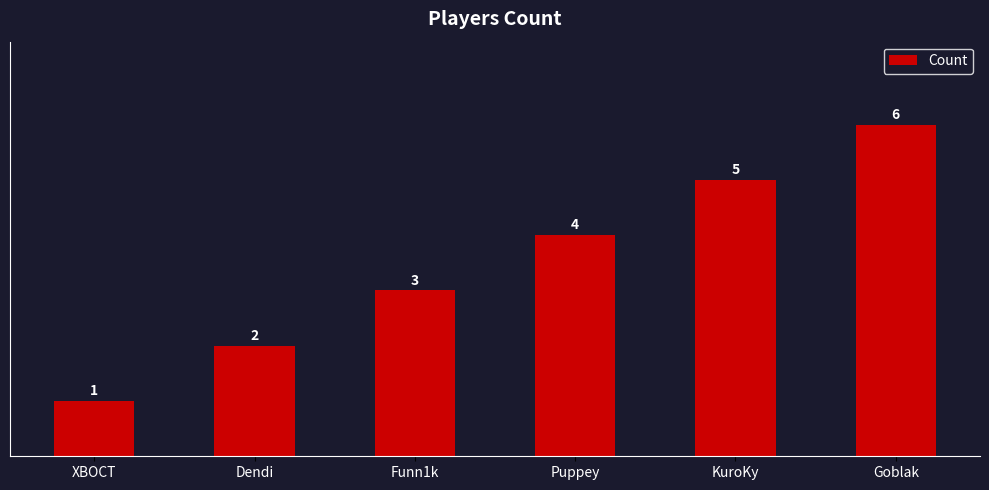

Reading left to right, transcribe all the data shown in this chart.

XBOCT=1	Dendi=2	Funn1k=3	Puppey=4	KuroKy=5	Goblak=6